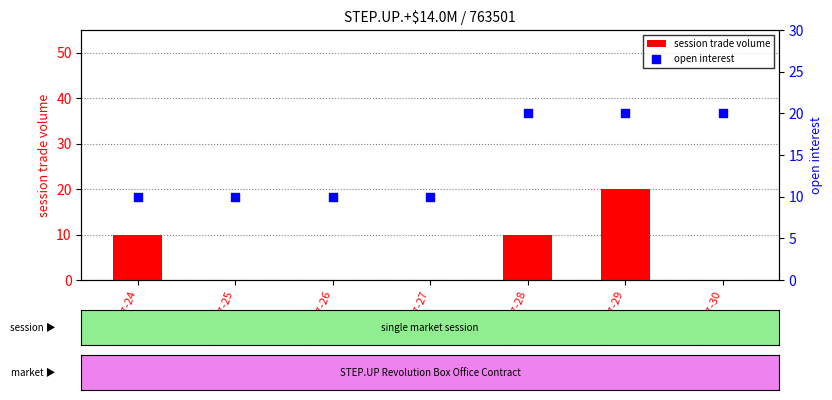

At which category is the sum across all series the highest?

2012-07-29